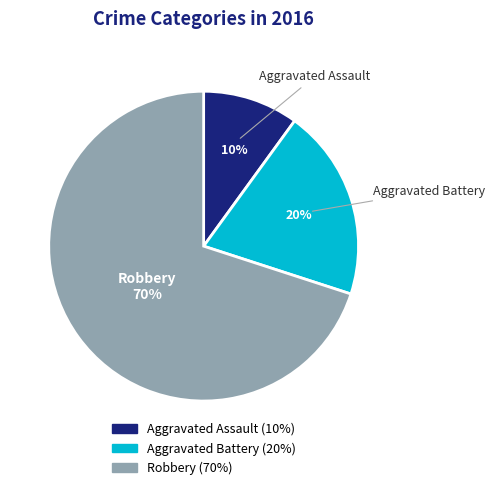

Which category has the smallest portion of the pie?

Aggravated Assault